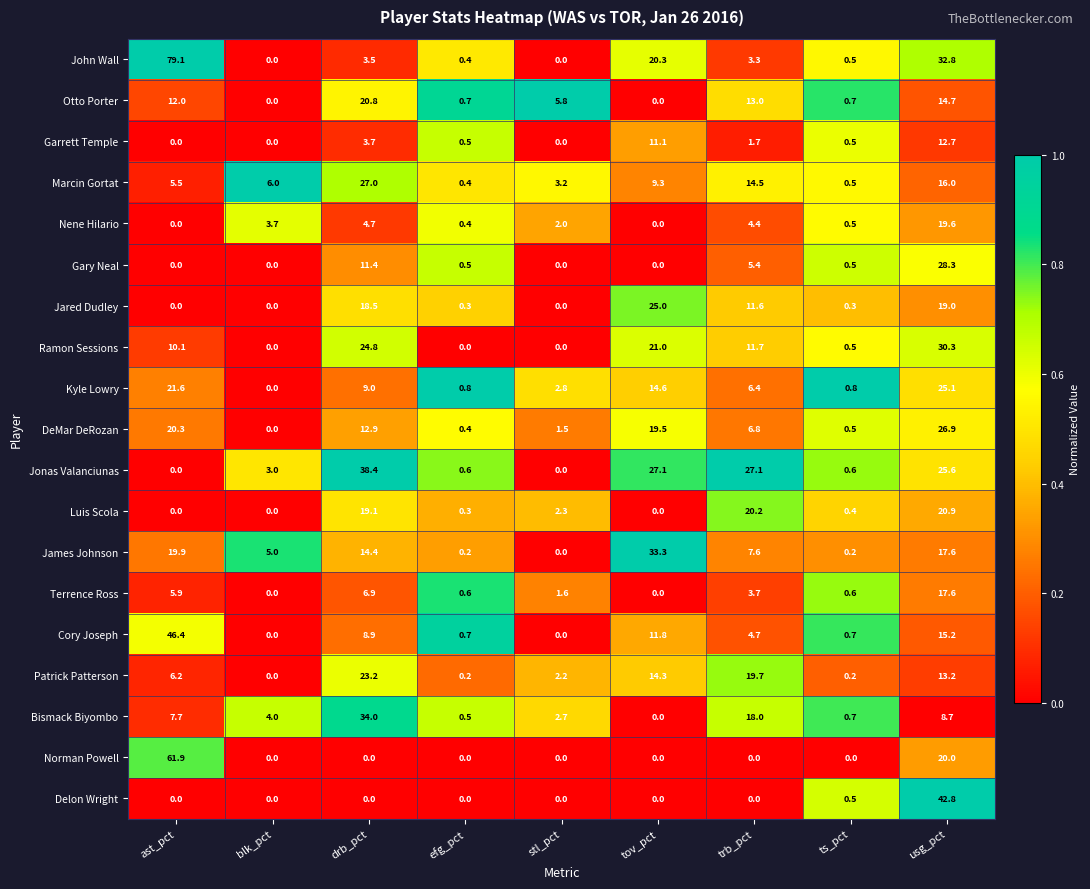

What is the total value across all series at usg_pct?

407.0